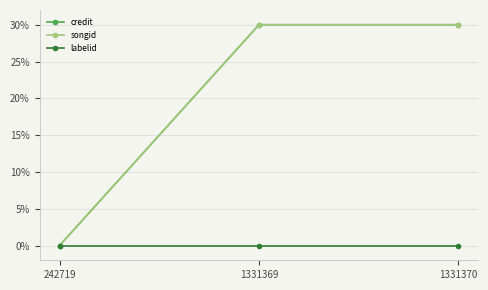

How many values in the songid series exceed 29?

2